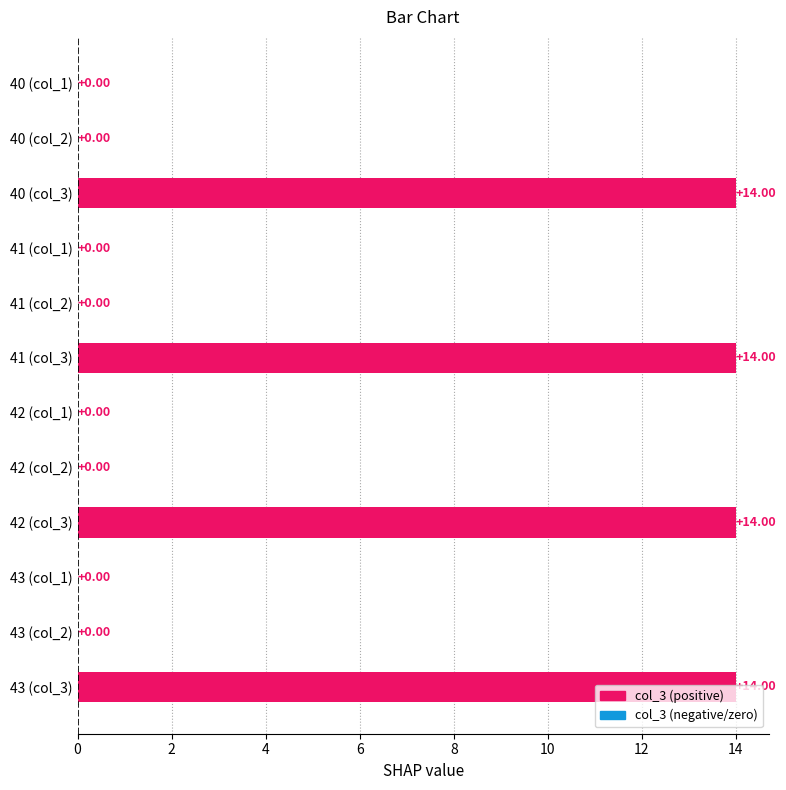

What is the sum of all values?

56